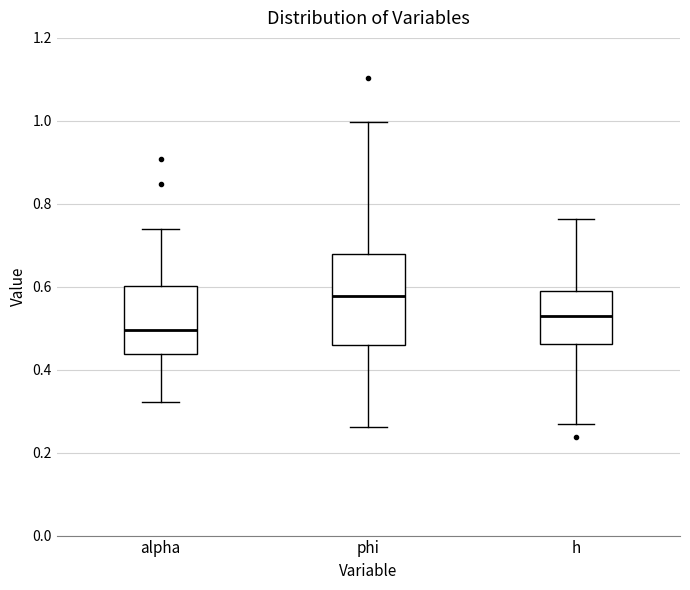

Which box is the tallest, from its lower edge to its upper edge?

phi